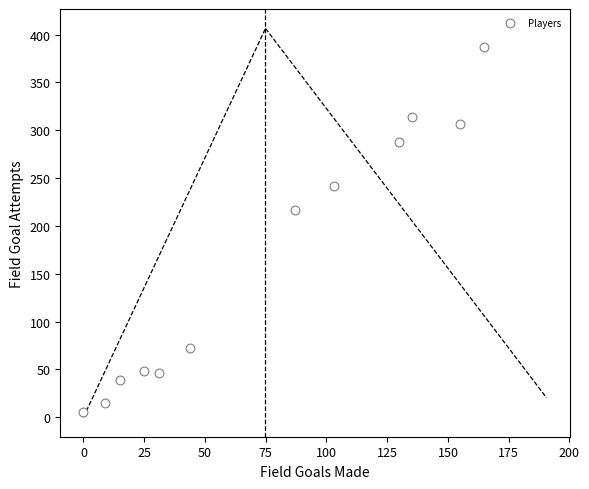

What Y value in the scatter plot is closest to 196?

217